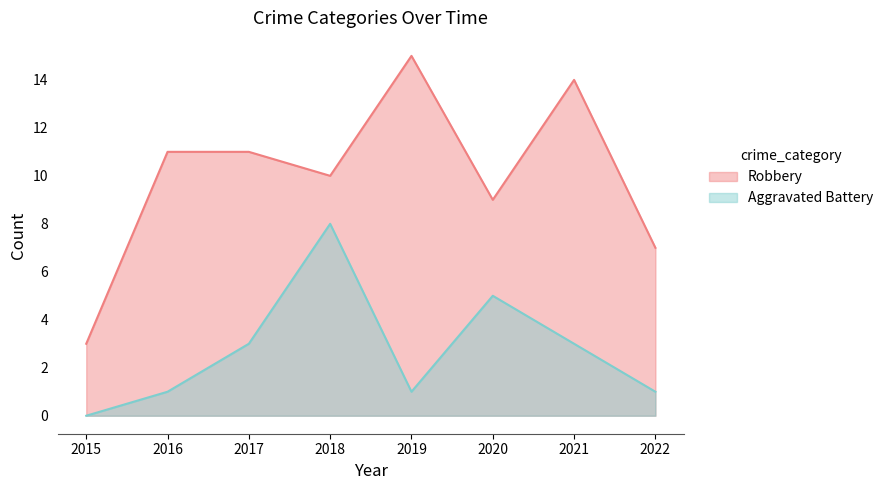

What are all the series names shown in the legend?

Robbery, Aggravated Battery